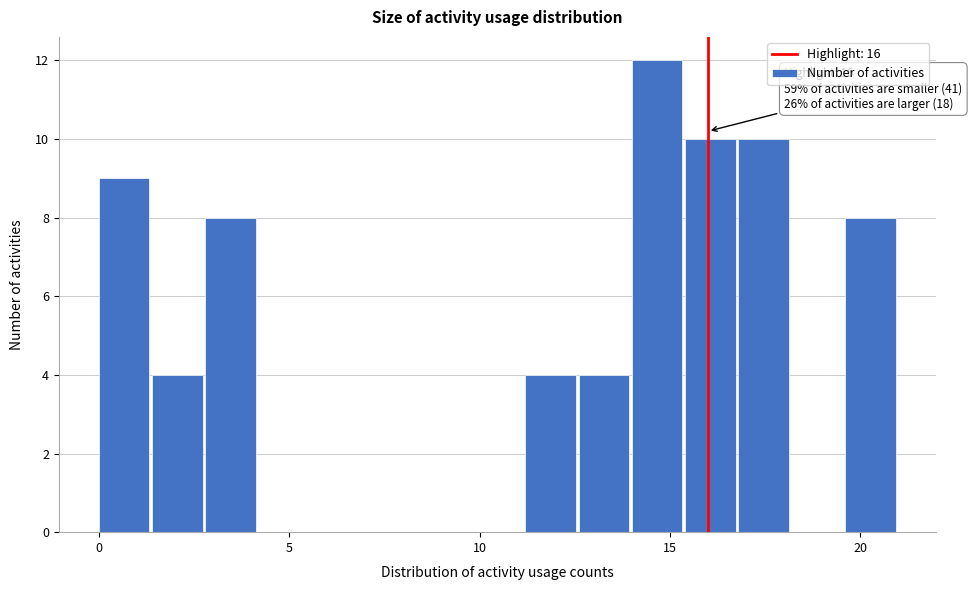

Around what value on the x-axis is the tallest bar? Give the approximate position of its centre, as read against the axis.

14.5